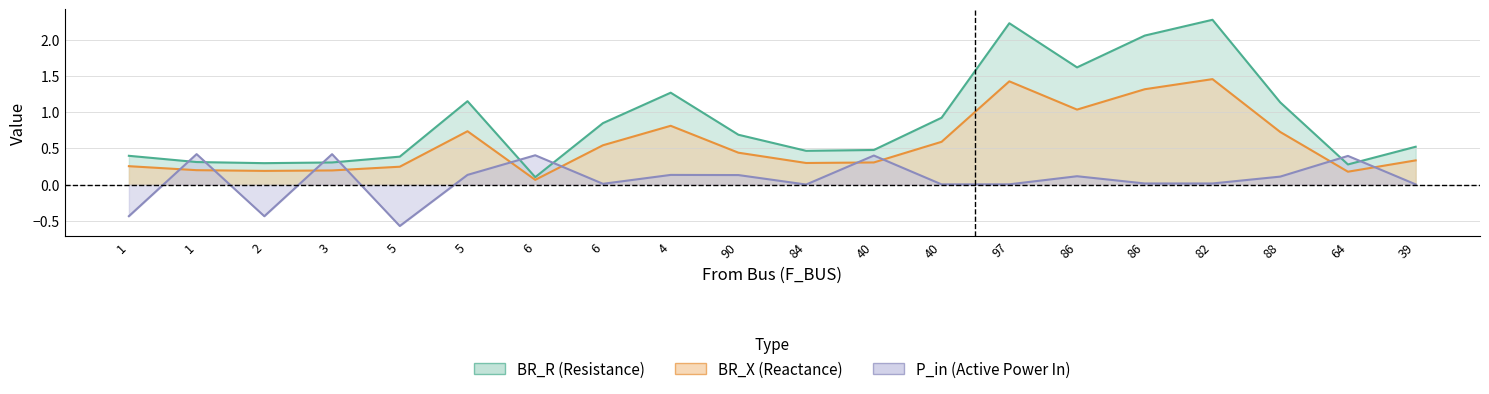

Between 40 and 82, which series saw the biggest shift?

BR_R